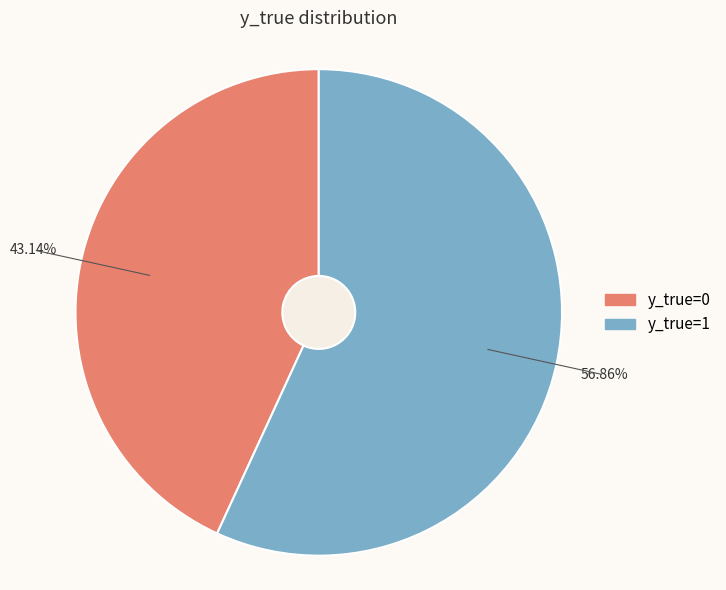

Is y_true=1 the majority of the pie?

Yes